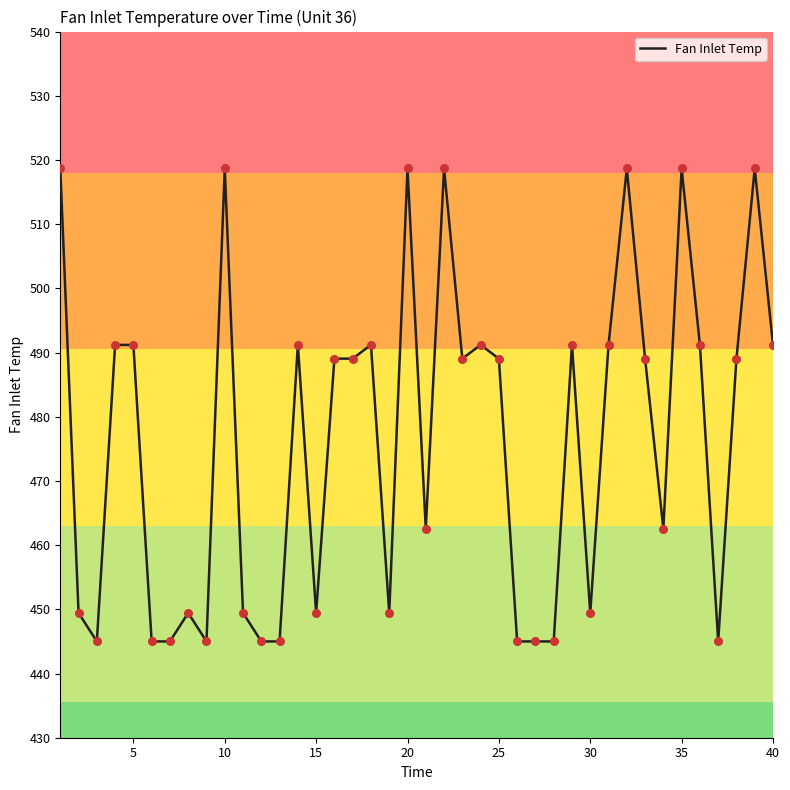

What is the maximum value shown in the chart?

518.7